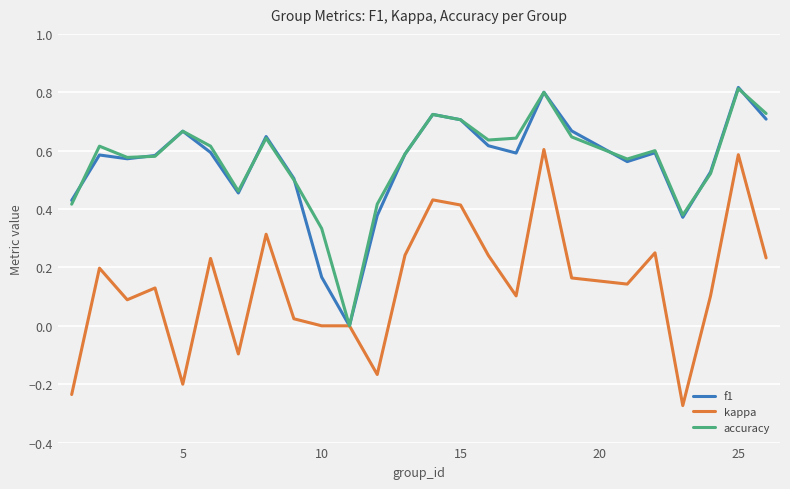

Which series has the widest spread of values?

kappa